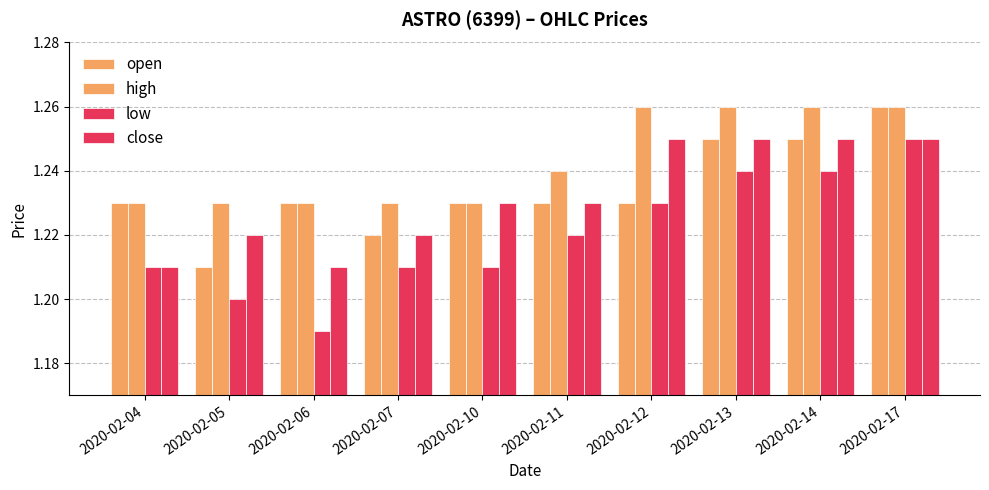

How many groups of bars are there?

10